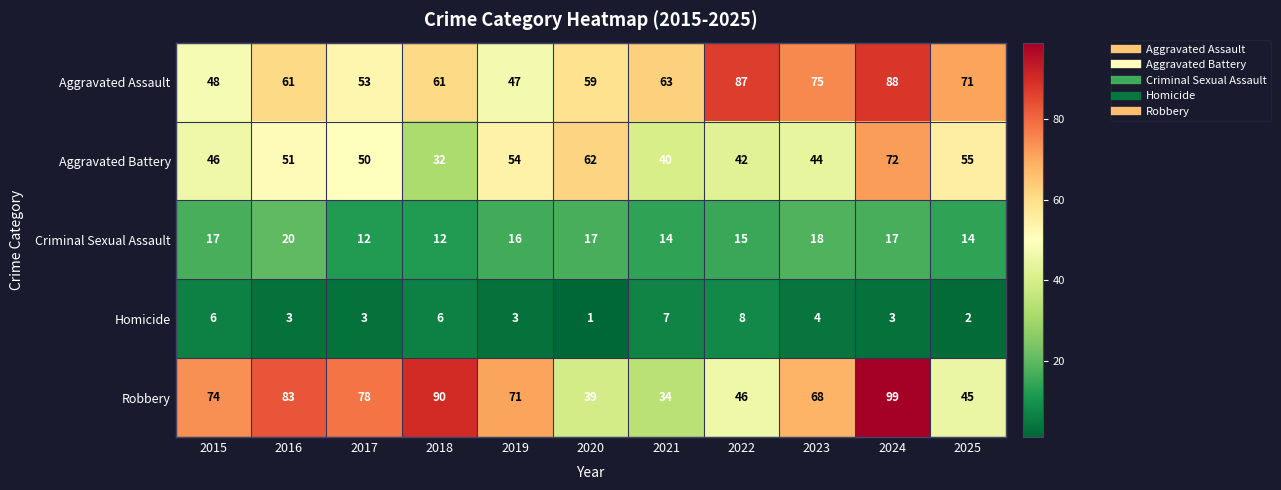

What is the minimum value for Robbery?

34